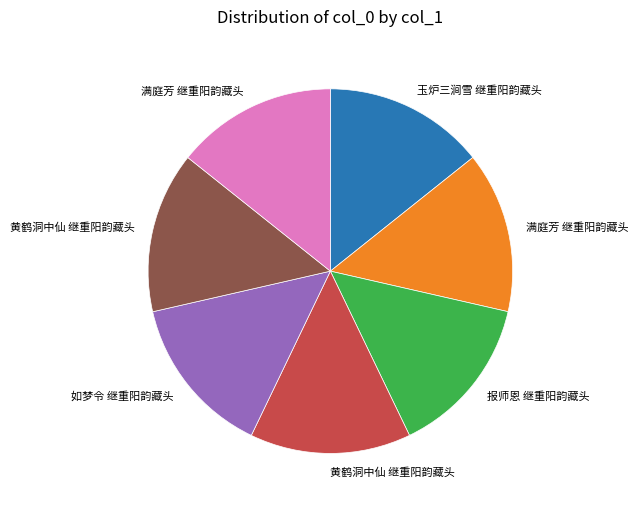

Does any single category account for the majority?

No